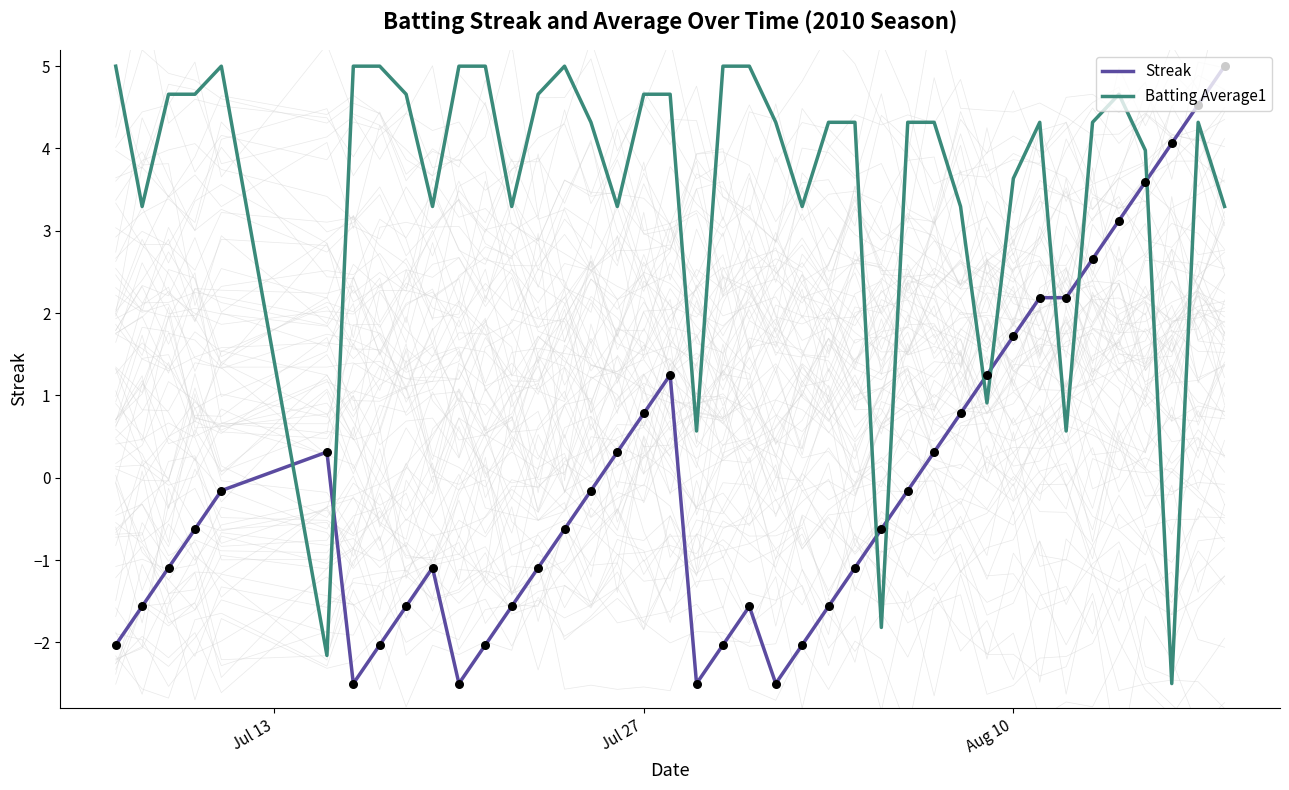

Which series has the largest total across all categories?

Batting Average1